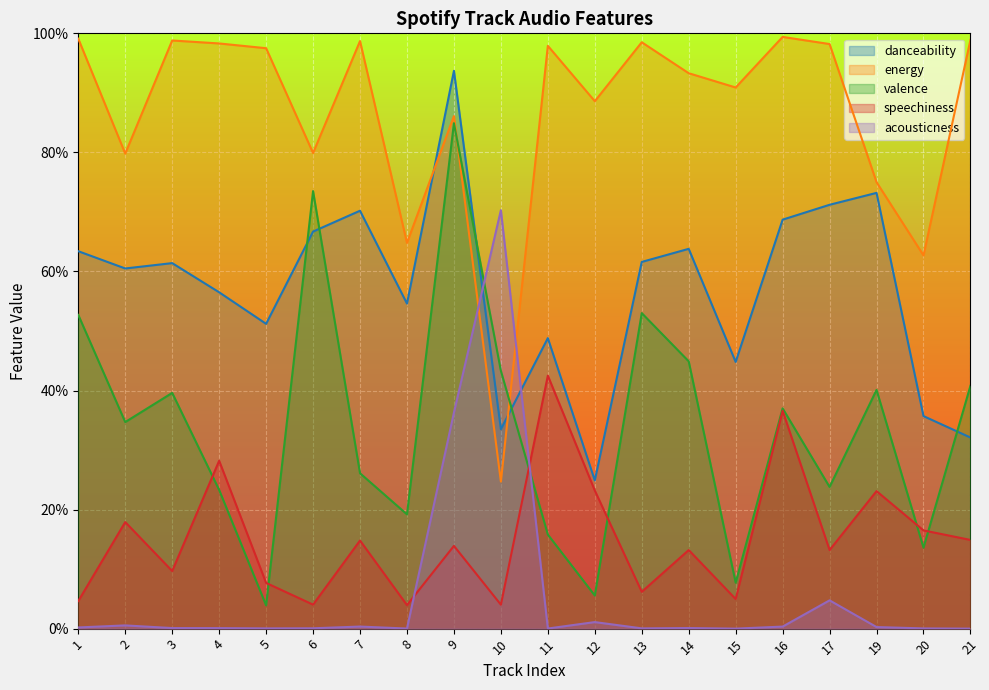

Rank the series at 13 from lowest to highest value.

acousticness, speechiness, valence, danceability, energy